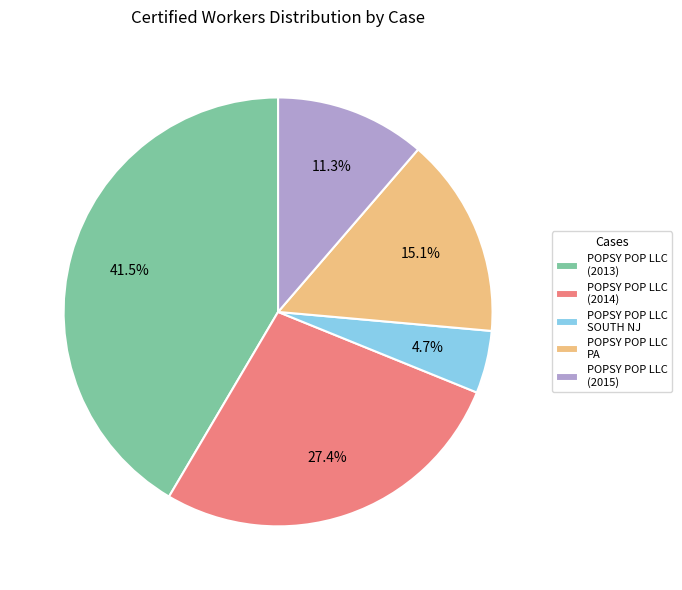

What is the ratio of the value at POPSY POP LLC (2014) to the value at POPSY POP LLC (2015)?

2.4